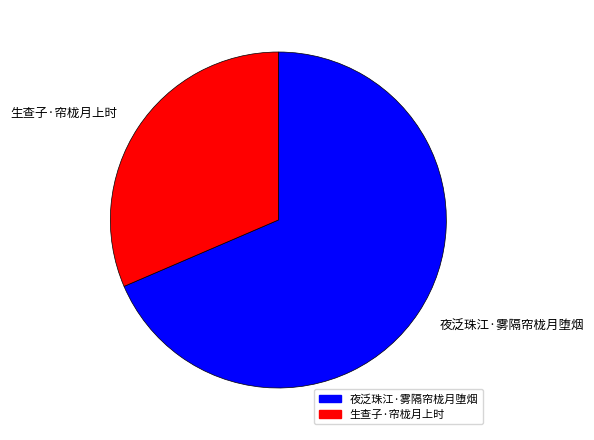

True or false: 夜泛珠江·雾隔帘栊月堕烟 accounts for 55% of the total.

False